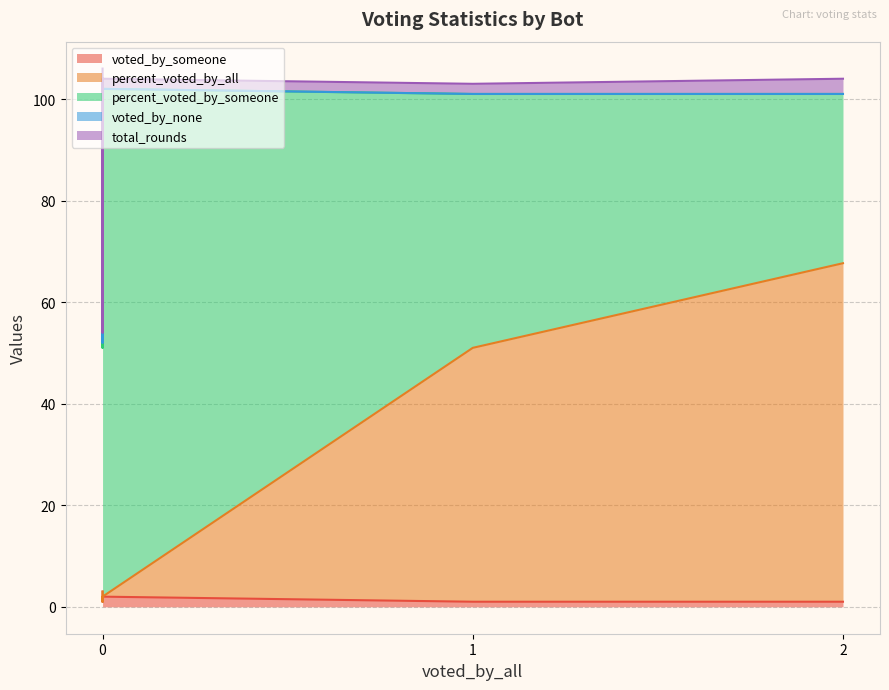

True or false: percent_voted_by_someone and total_rounds intersect in this chart.

False